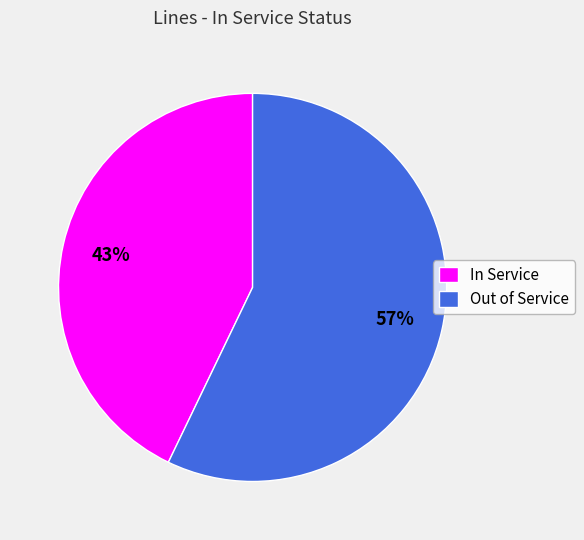

Do Out of Service and In Service together represent more than half of the pie?

Yes